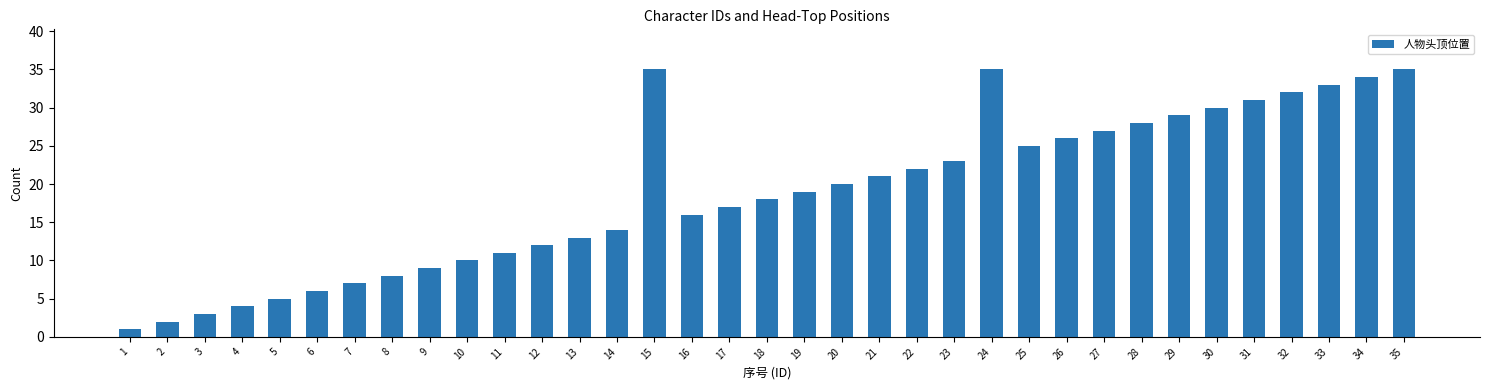

What is the change in value from 3 to 33?

+30